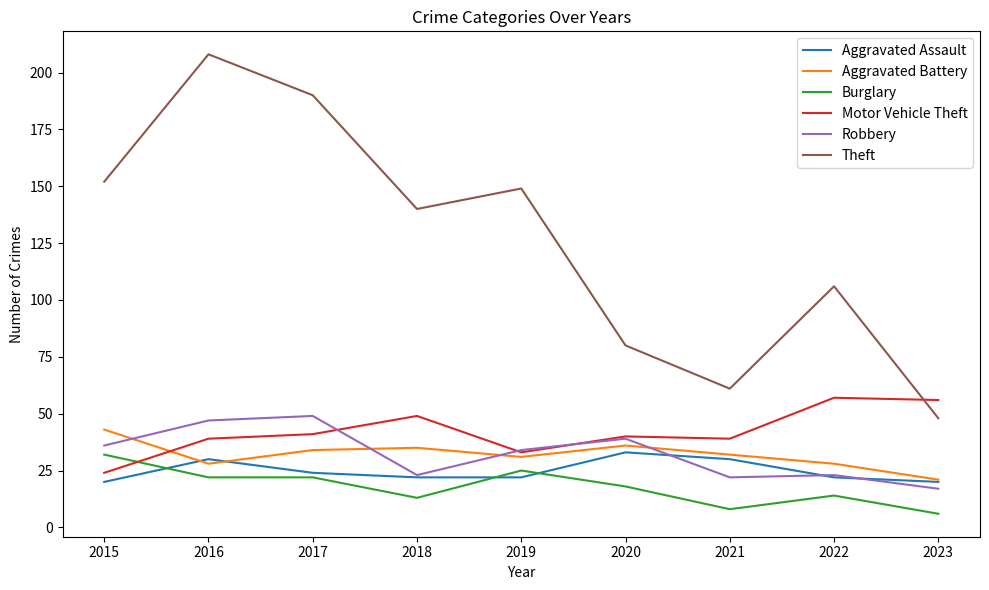

Reading right to left, list all the values displayed in this chart.

Aggravated Assault: 2023=20	2022=22	2021=30	2020=33	2019=22	2018=22	2017=24	2016=30	2015=20
Aggravated Battery: 2023=21	2022=28	2021=32	2020=36	2019=31	2018=35	2017=34	2016=28	2015=43
Burglary: 2023=6	2022=14	2021=8	2020=18	2019=25	2018=13	2017=22	2016=22	2015=32
Motor Vehicle Theft: 2023=56	2022=57	2021=39	2020=40	2019=33	2018=49	2017=41	2016=39	2015=24
Robbery: 2023=17	2022=23	2021=22	2020=39	2019=34	2018=23	2017=49	2016=47	2015=36
Theft: 2023=48	2022=106	2021=61	2020=80	2019=149	2018=140	2017=190	2016=208	2015=152